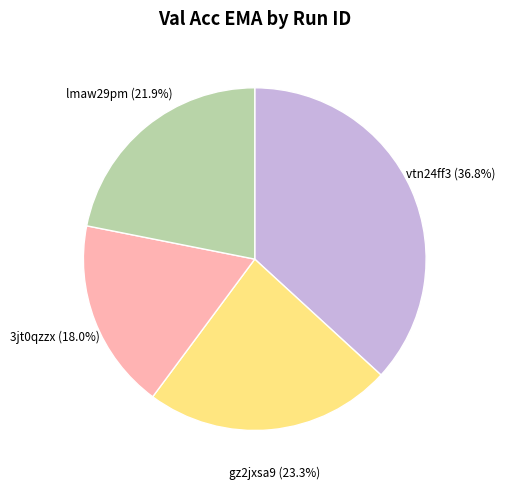

Is there any slice that represents more than half of the pie?

No